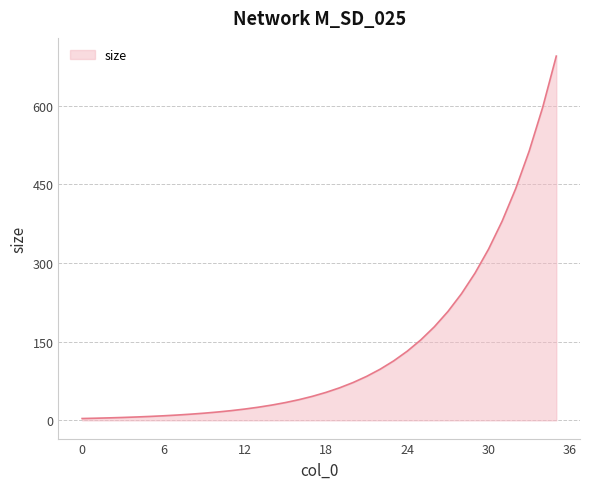

What is the average value?

137.1